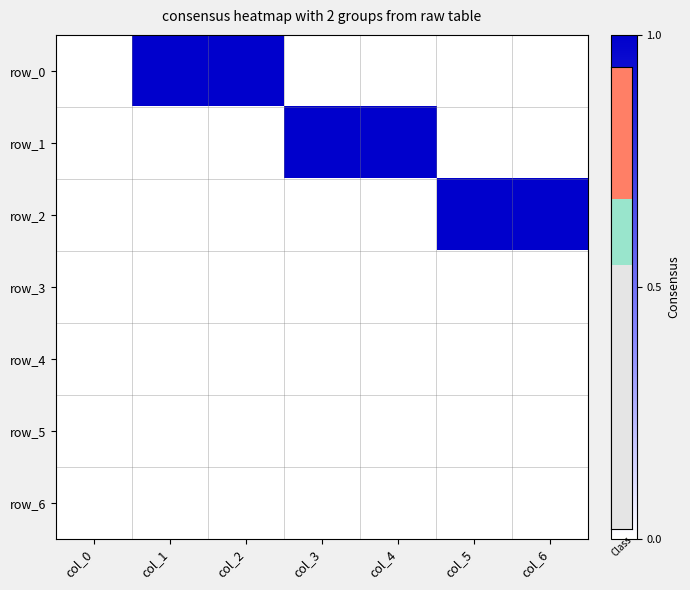

At which label is row_4 closest to 0?

col_0